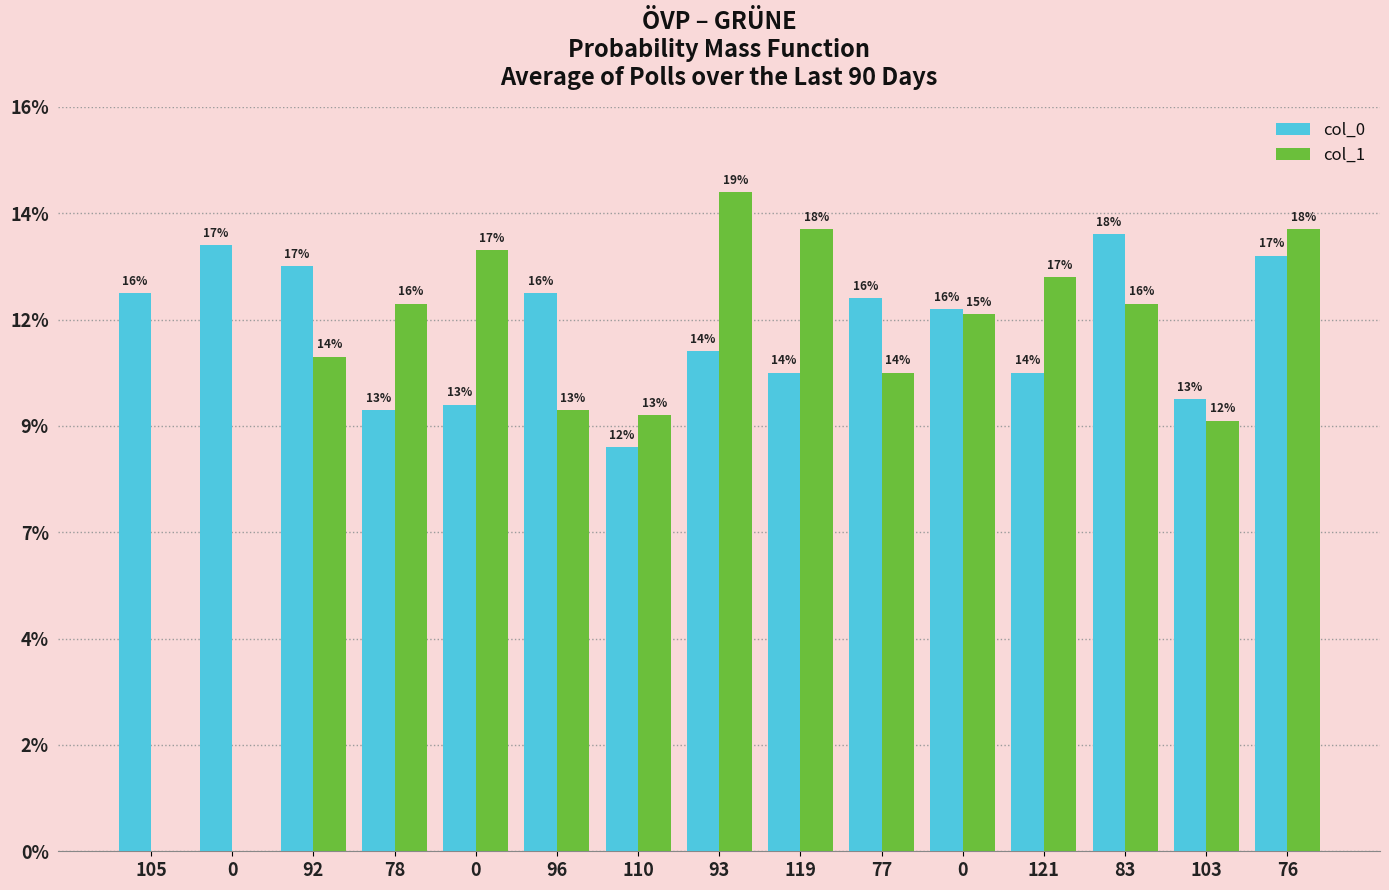

At which label does col_0 reach its minimum?

110